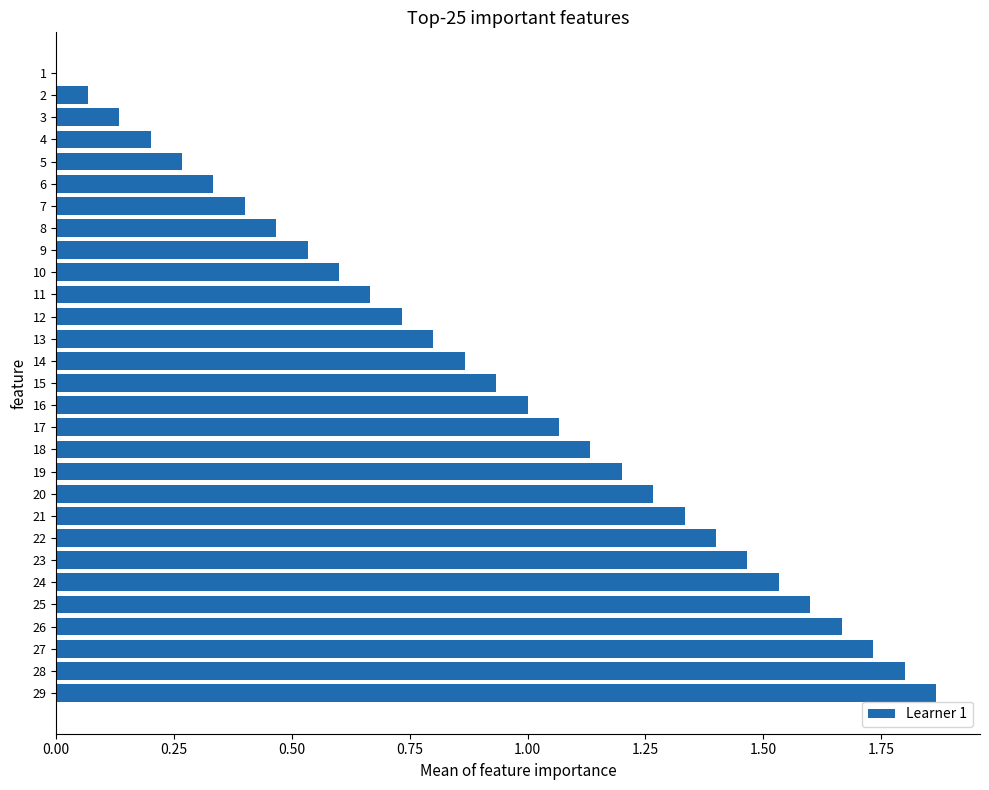

What is the approximate value at 19?

1.2